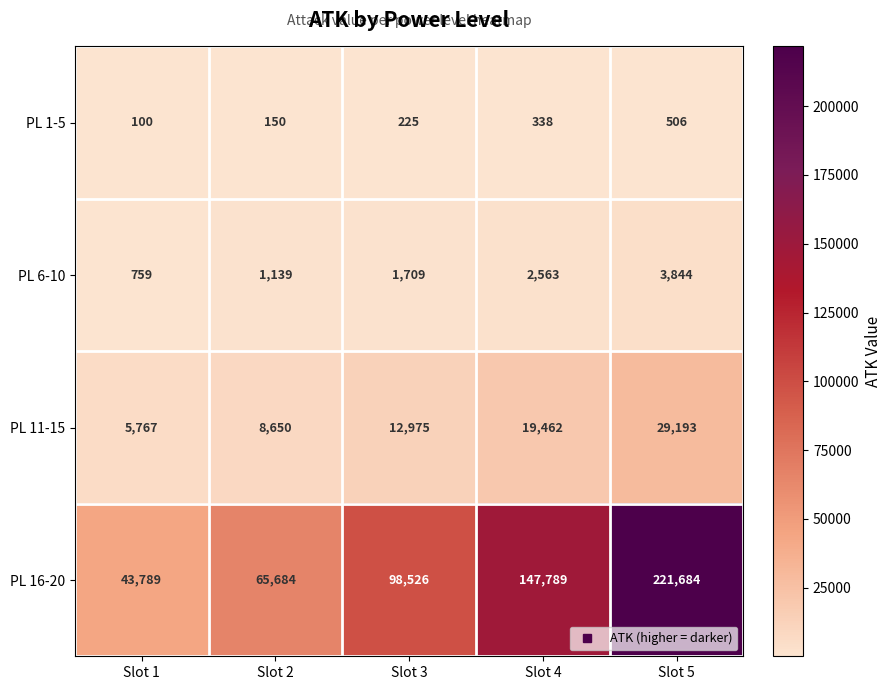

What is the difference between the maximum and minimum values in the PL 6-10 series?

3085